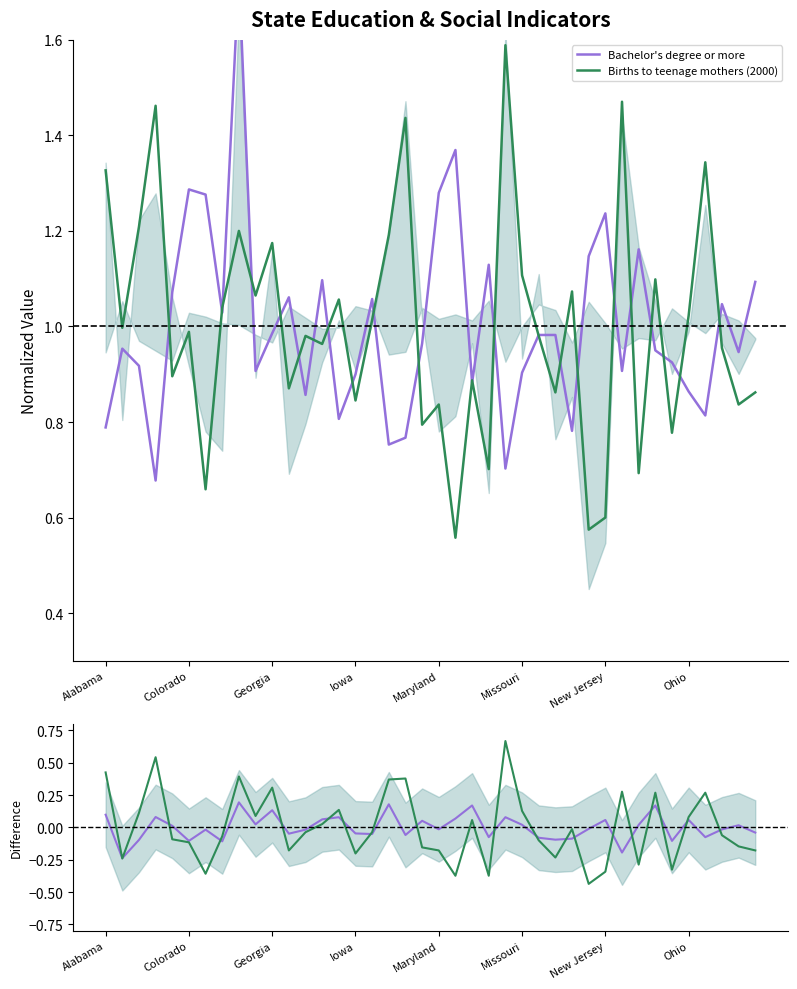

Is it true that Births to teenage mothers (2000) equals 2.0 at Georgia?

False